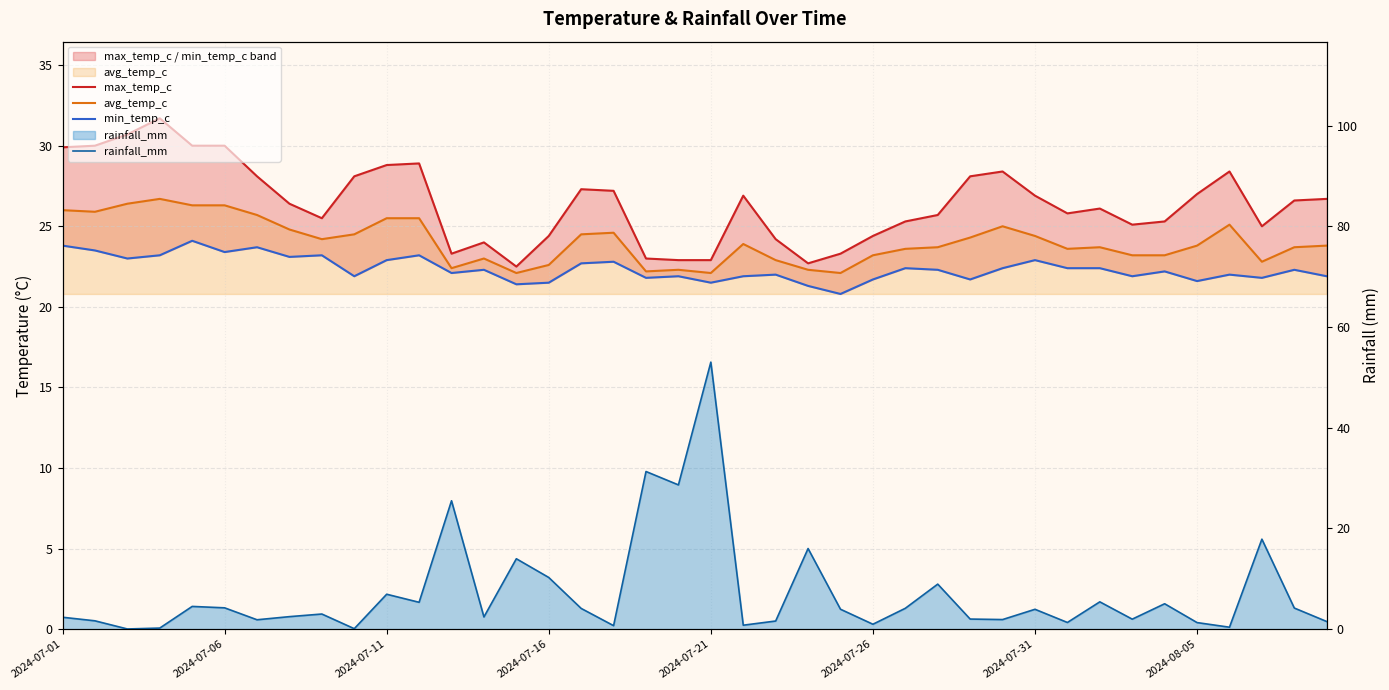

Rank the series by their maximum value, from lowest to highest.

min_temp_c, avg_temp_c, max_temp_c, rainfall_mm